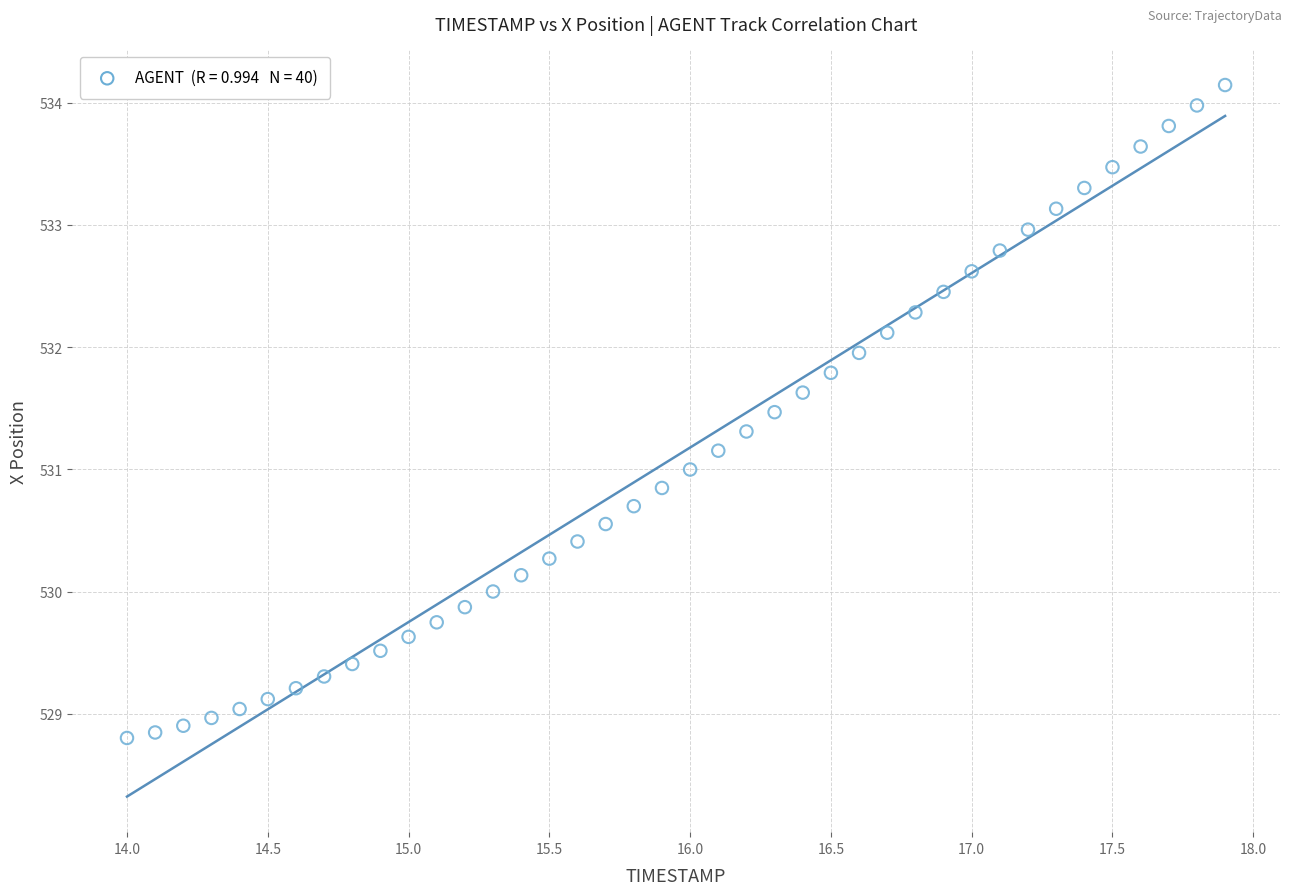

What is the range of X values (max minus min)?

3.9